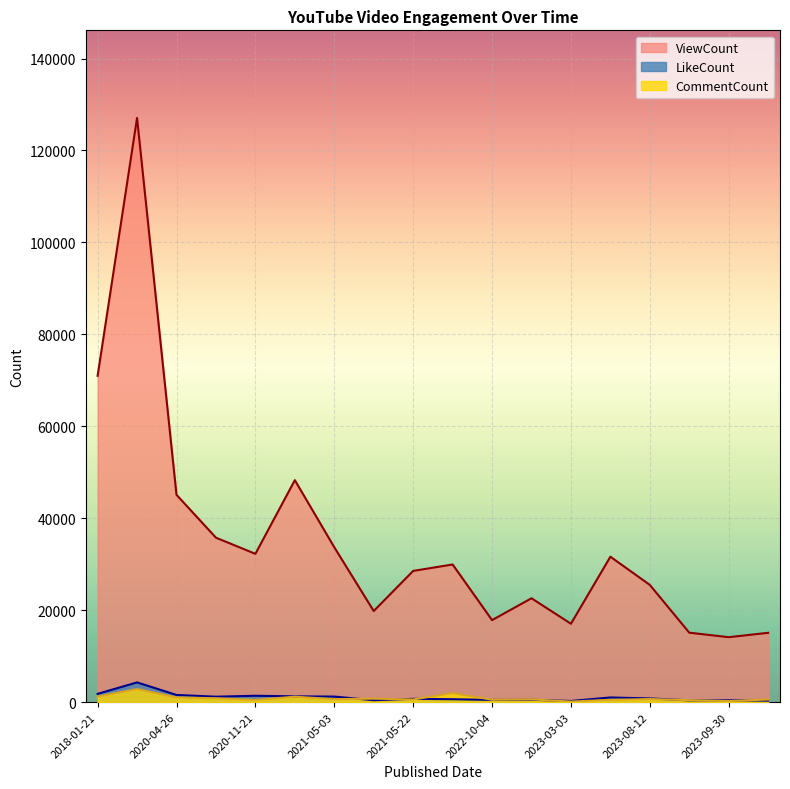

What is the label of the 7th point from the right?

2022-11-19